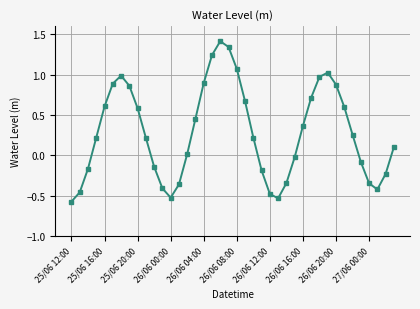

True or false: the data has more than 1 interior local peaks.

True